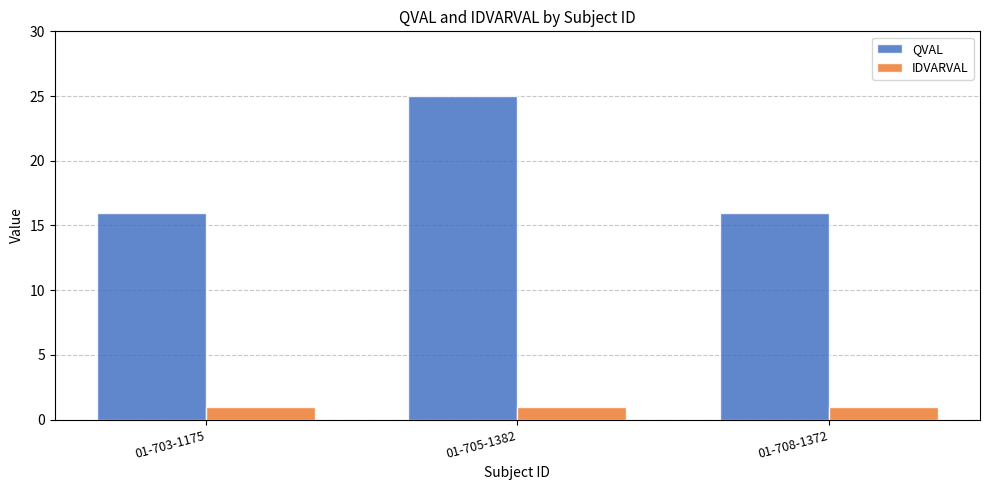

Rank the series by their maximum value, from lowest to highest.

IDVARVAL, QVAL